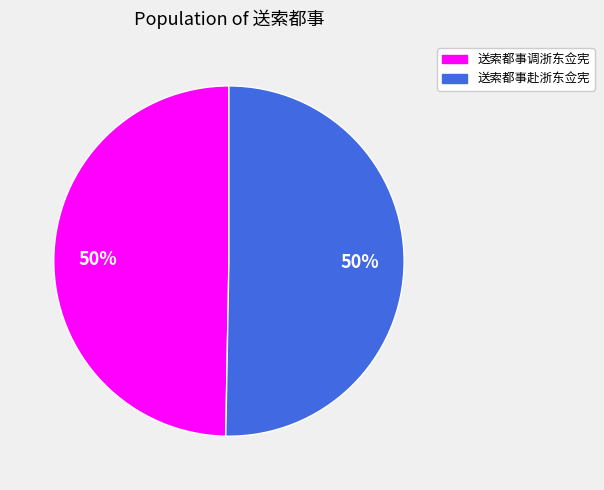

To the nearest percent, what is the average slice percentage?

50%